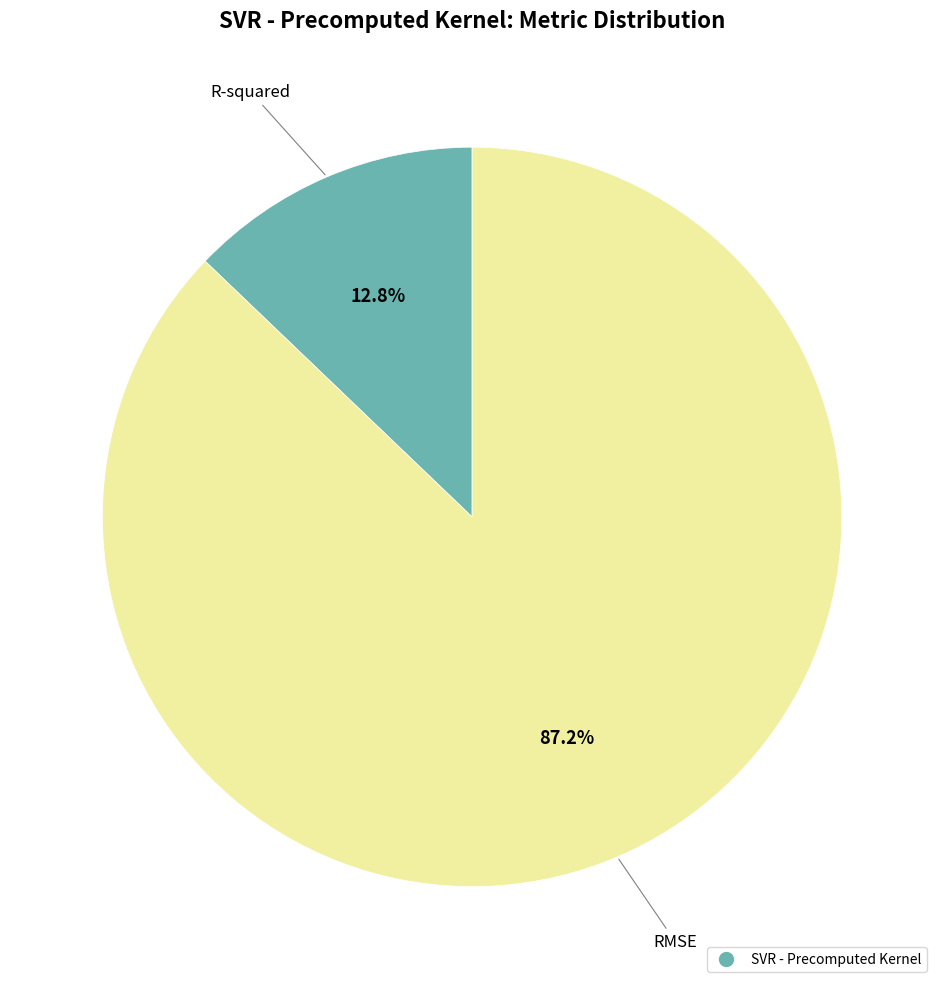

Is there any slice that represents more than half of the pie?

Yes